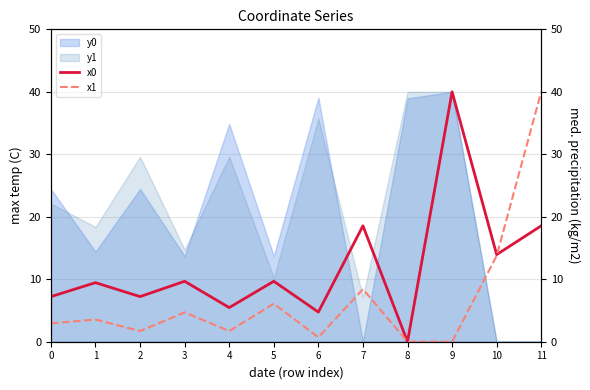

Is it true that x0 equals 18.6 at 11?

True